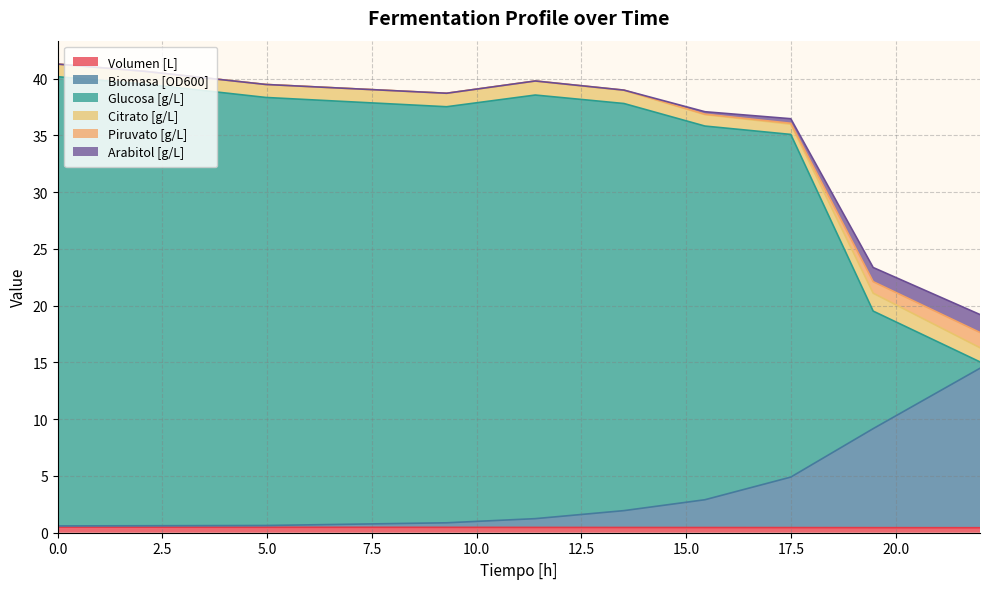

What are all the series names shown in the legend?

Volumen [L], Biomasa [OD600], Glucosa [g/L], Citrato [g/L], Piruvato [g/L], Arabitol [g/L]